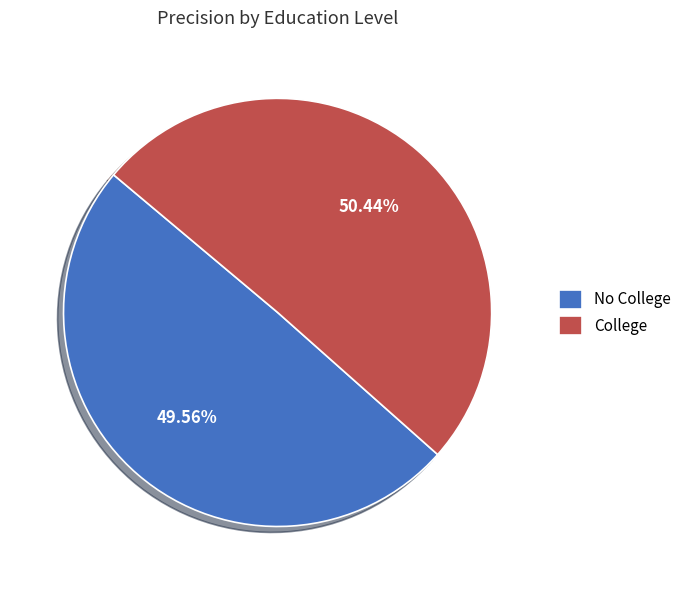

To the nearest percent, what portion does College represent?

50%